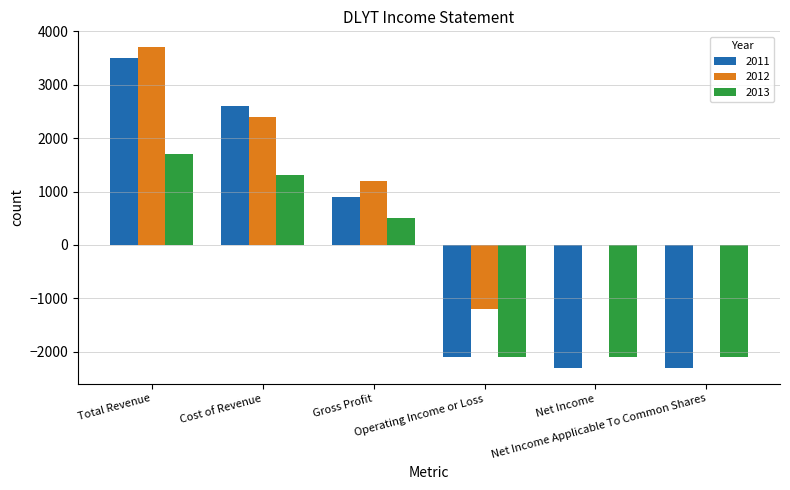

The value of 2012 at Operating Income or Loss is -1200. True or false?

True